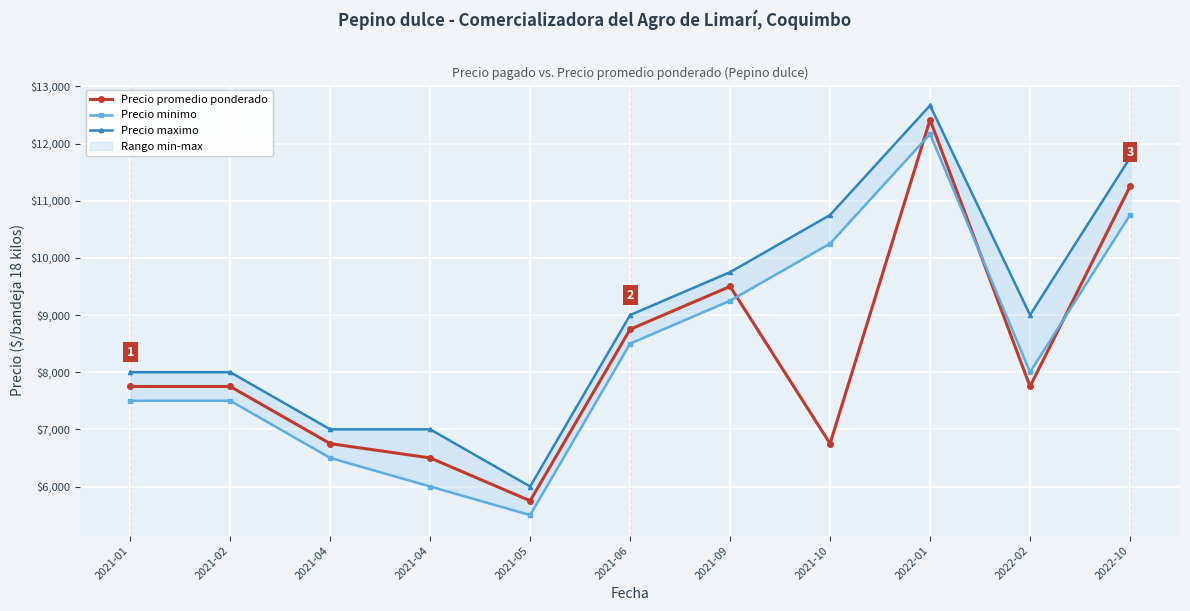

How many interior local valleys does the Precio promedio ponderado series have?

3